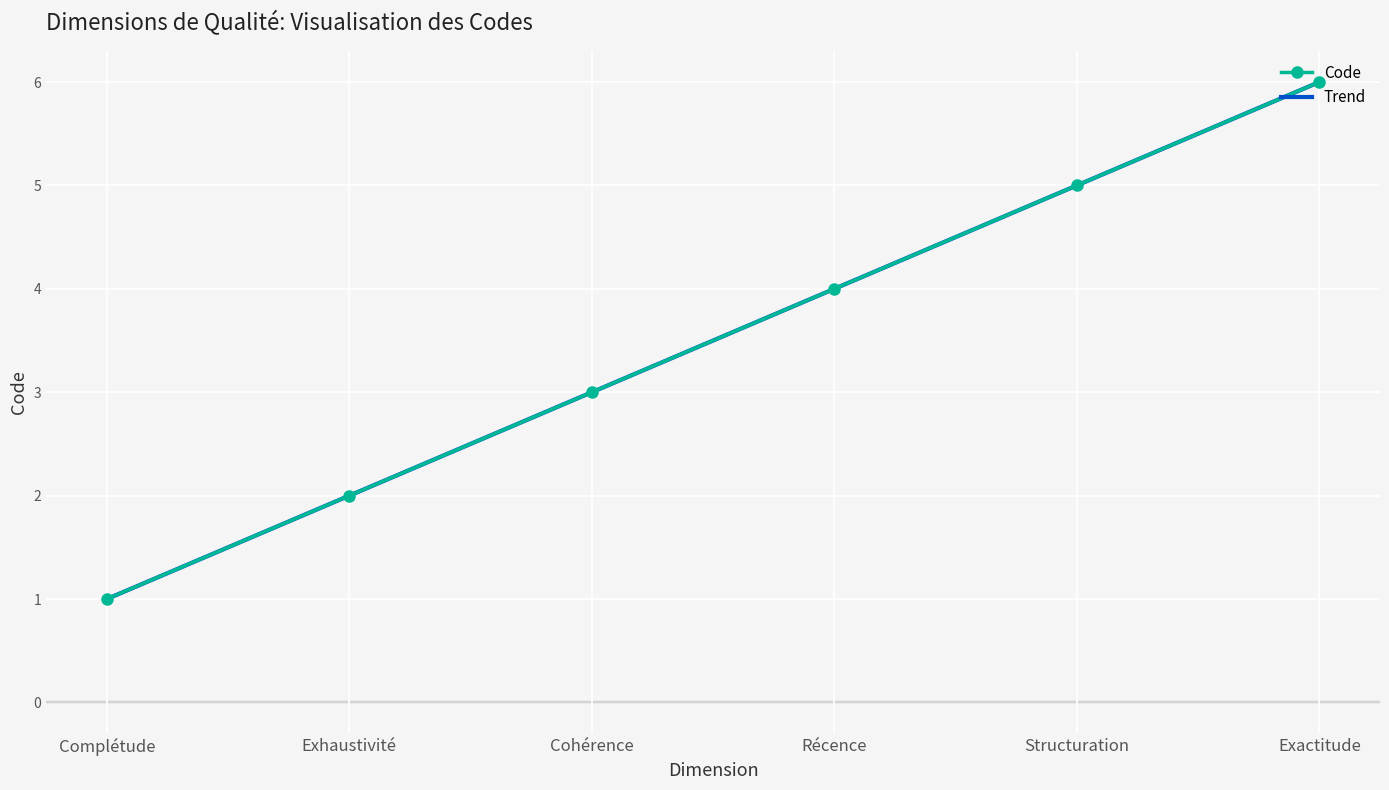

Which category has the lowest value in the Code series?

Complétude